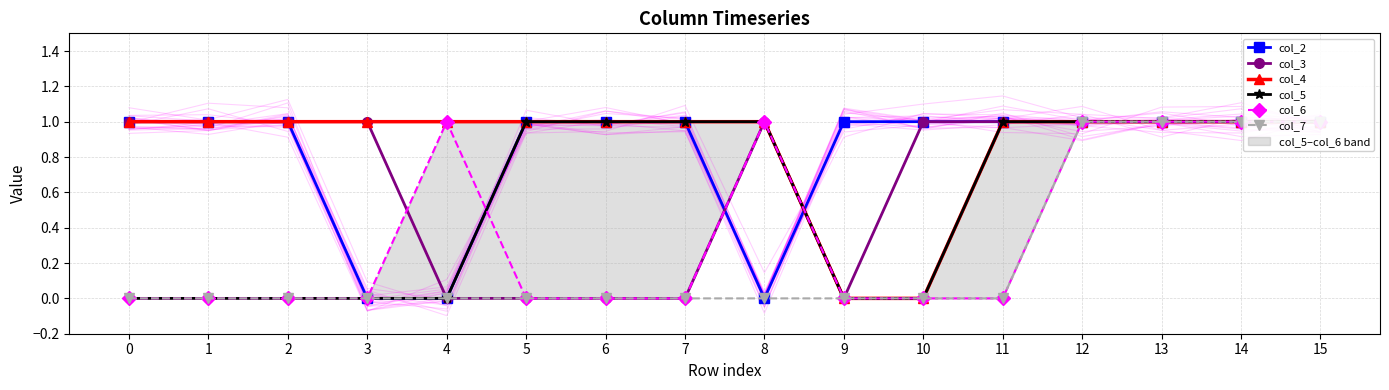

What is the total value across all series at 3?

2